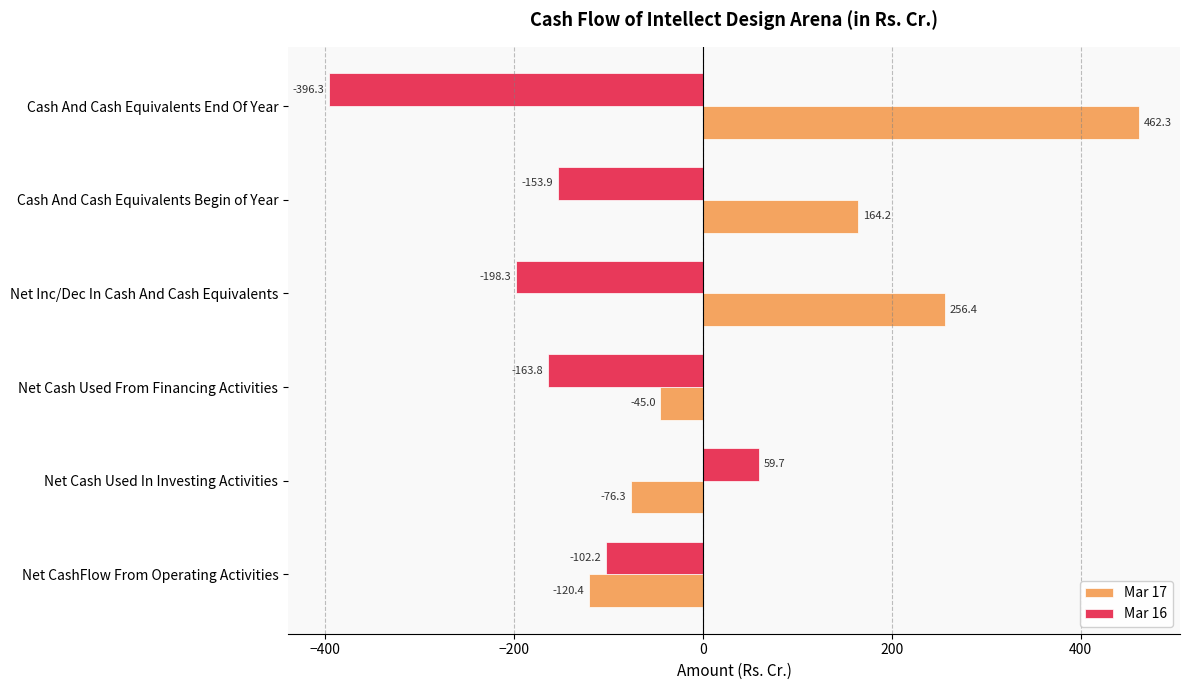

Is the value of Mar 16 at Net Cash Used In Investing Activities greater than the value of Mar 17 at Net Cash Used From Financing Activities?

Yes